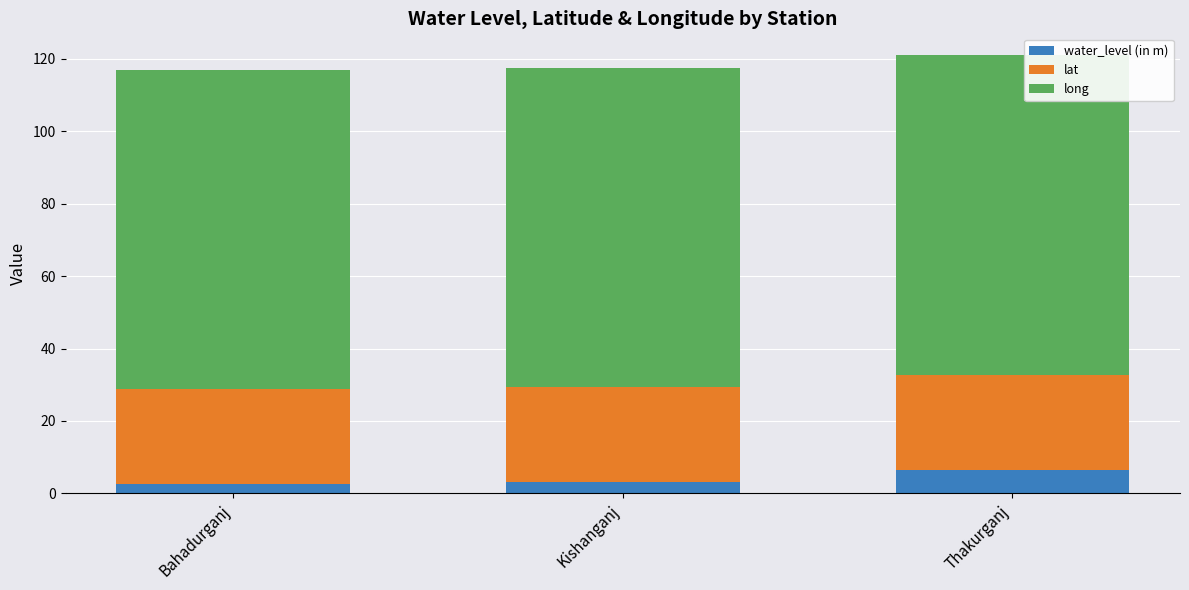

What is the average value of the water_level (in m) series?

4.1